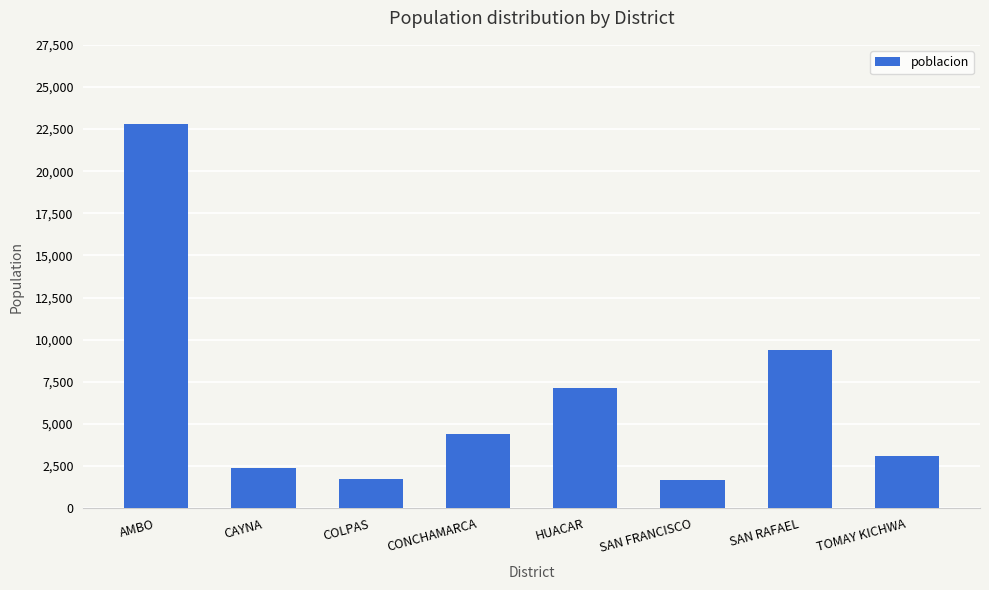

What is the change in value from HUACAR to TOMAY KICHWA?

-4004